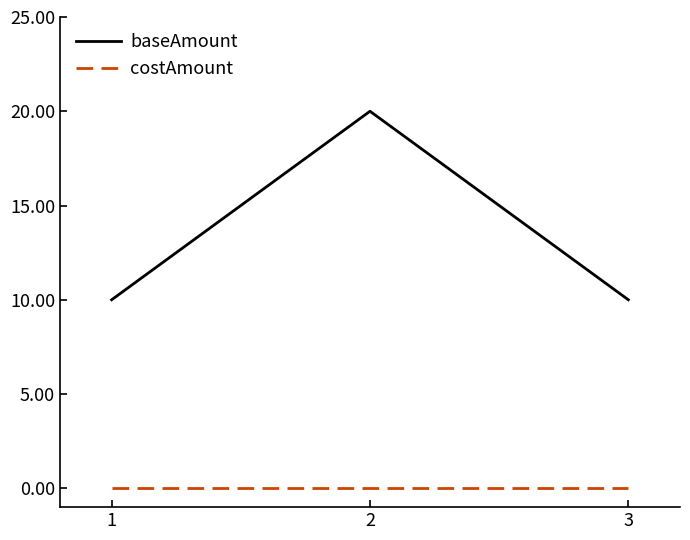

How many lines are shown in the chart?

2